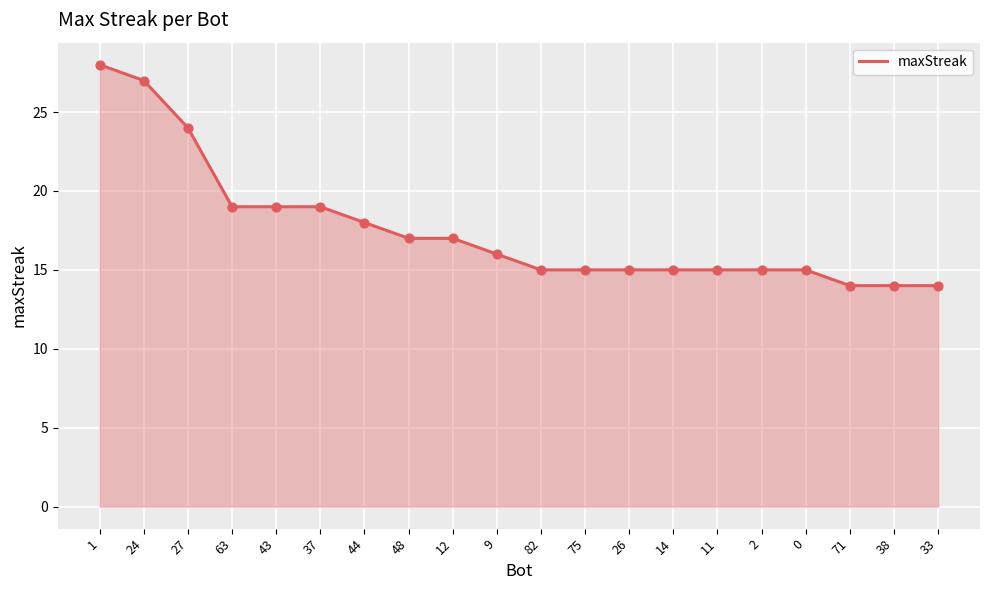

What is the ratio of the value at 48 to the value at 24?

0.6